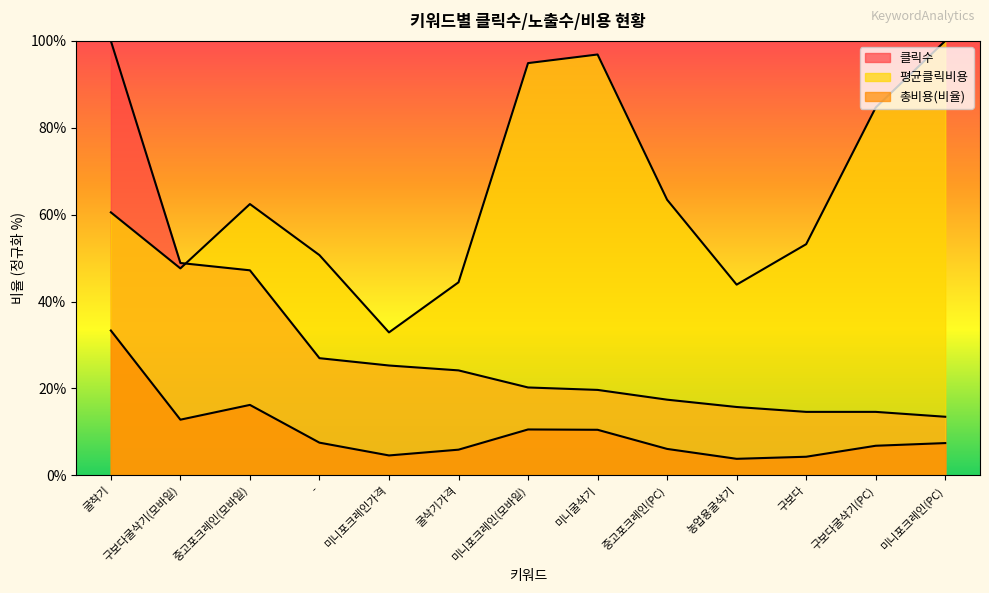

Reading left to right, list all the values displayed in this chart.

클릭수: 굴착기=100.0	구보다굴삭기(모바일)=48.9	중고포크레인(모바일)=47.2	-=27.0	미니포크레인가격=25.3	굴삭기가격=24.2	미니포크레인(모바일)=20.2	미니굴삭기=19.7	중고포크레인(PC)=17.4	농업용굴삭기=15.7	구보다=14.6	구보다굴삭기(PC)=14.6	미니포크레인(PC)=13.5
평균클릭비용: 굴착기=60.5	구보다굴삭기(모바일)=47.6	중고포크레인(모바일)=62.4	-=50.7	미니포크레인가격=32.9	굴삭기가격=44.4	미니포크레인(모바일)=94.9	미니굴삭기=96.9	중고포크레인(PC)=63.4	농업용굴삭기=43.9	구보다=53.2	구보다굴삭기(PC)=84.7	미니포크레인(PC)=100.0
총비용: 굴착기=33.3	구보다굴삭기(모바일)=12.8	중고포크레인(모바일)=16.2	-=7.5	미니포크레인가격=4.6	굴삭기가격=5.9	미니포크레인(모바일)=10.6	미니굴삭기=10.5	중고포크레인(PC)=6.1	농업용굴삭기=3.8	구보다=4.3	구보다굴삭기(PC)=6.8	미니포크레인(PC)=7.4